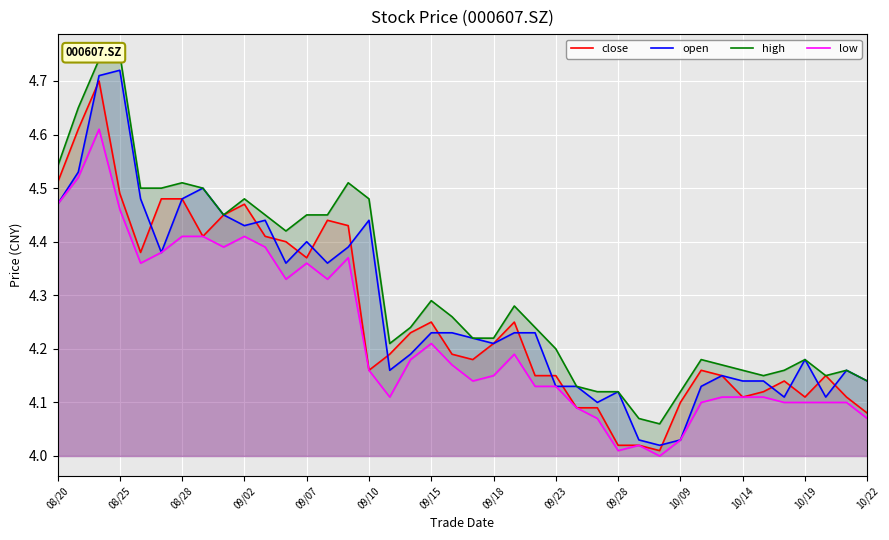

What is the value of the low point at the 30th from the left?

4.0